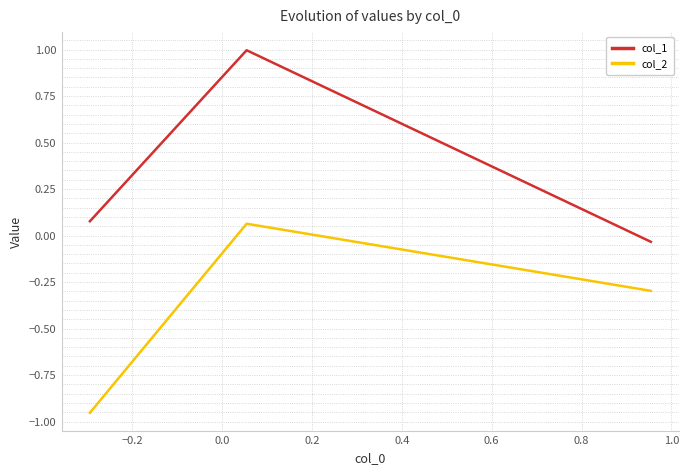

What is the sum of all col_2 values?

-1.2